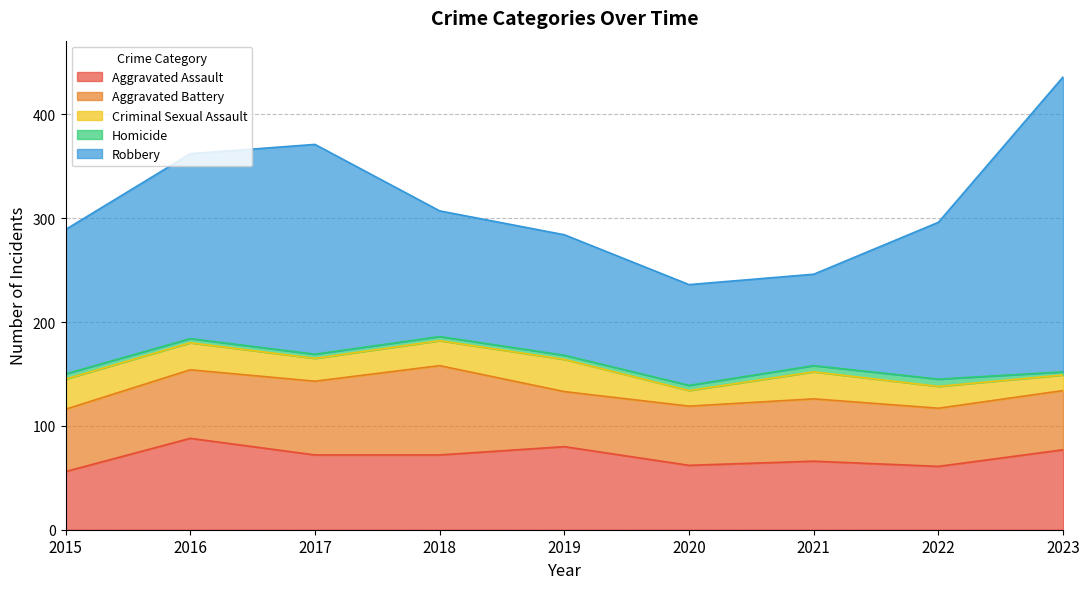

True or false: Homicide and Robbery cross at least once.

False